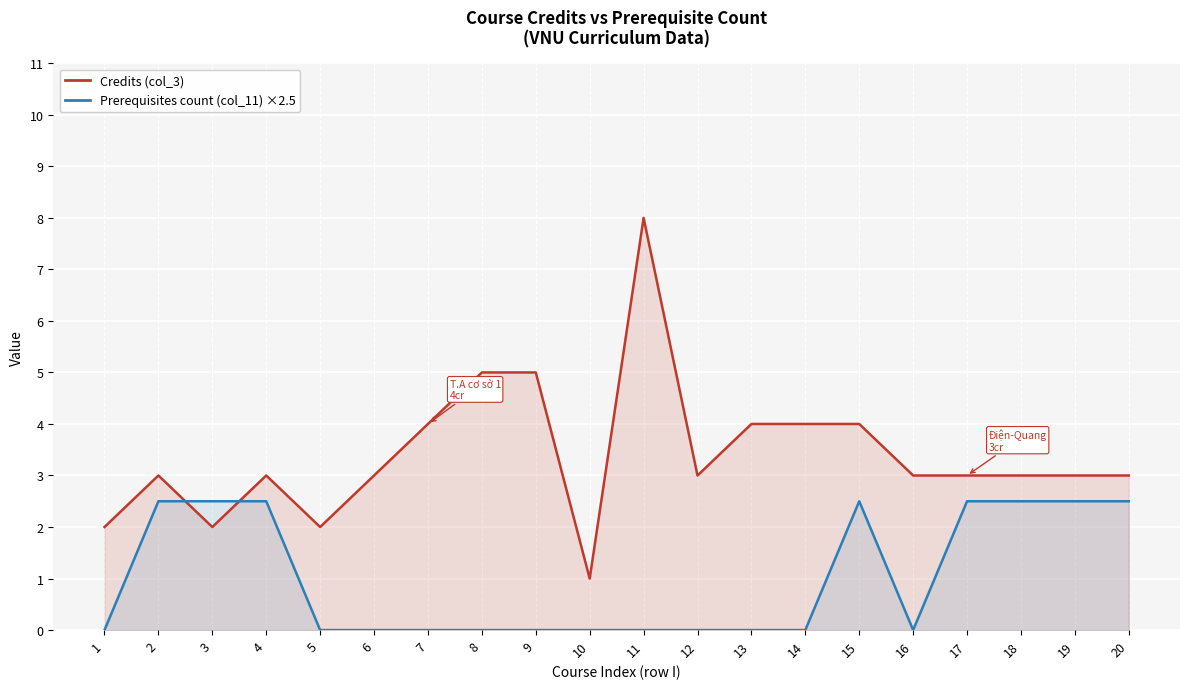

Rank the series by their average value, from lowest to highest.

Prerequisites count (col_11), Credits (col_3)